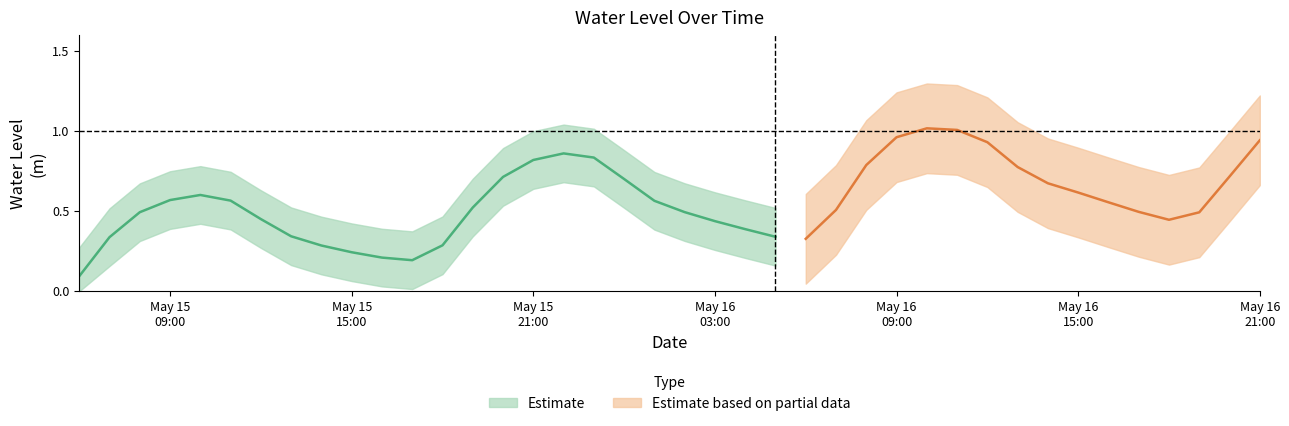

What is the minimum value shown in the chart?

0.1